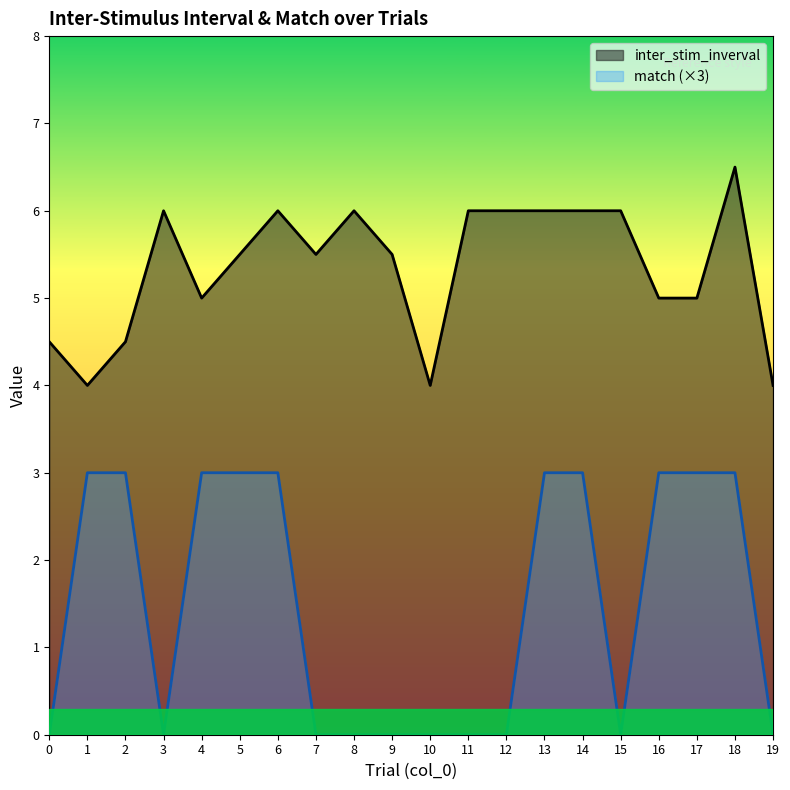

How many interior local valleys does the inter_stim_inverval series have?

4